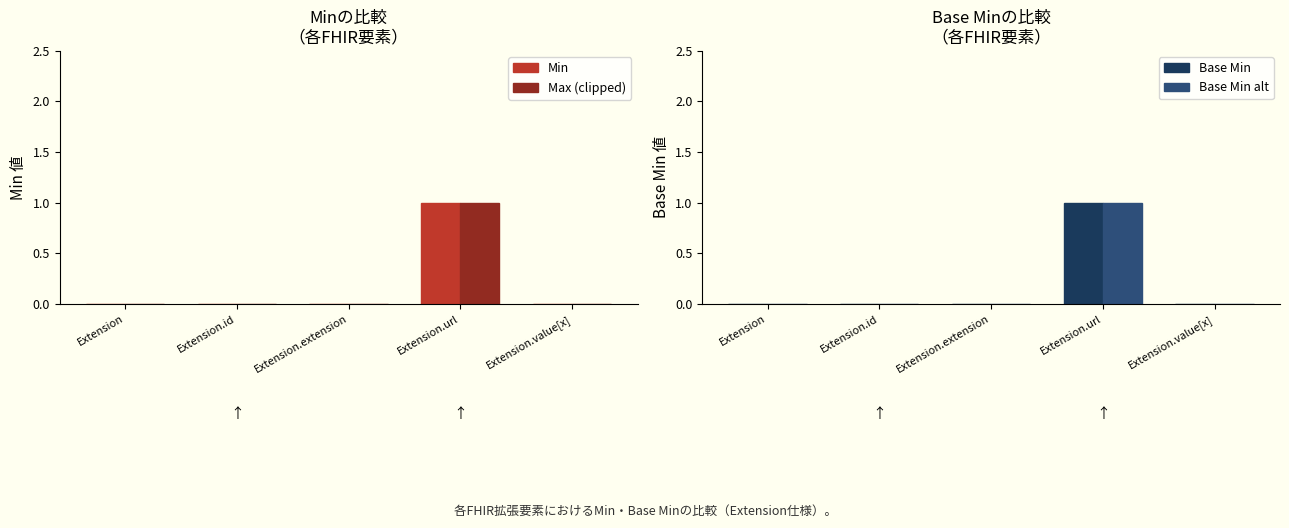

At which category does the chart reach its peak across all series?

Extension.url